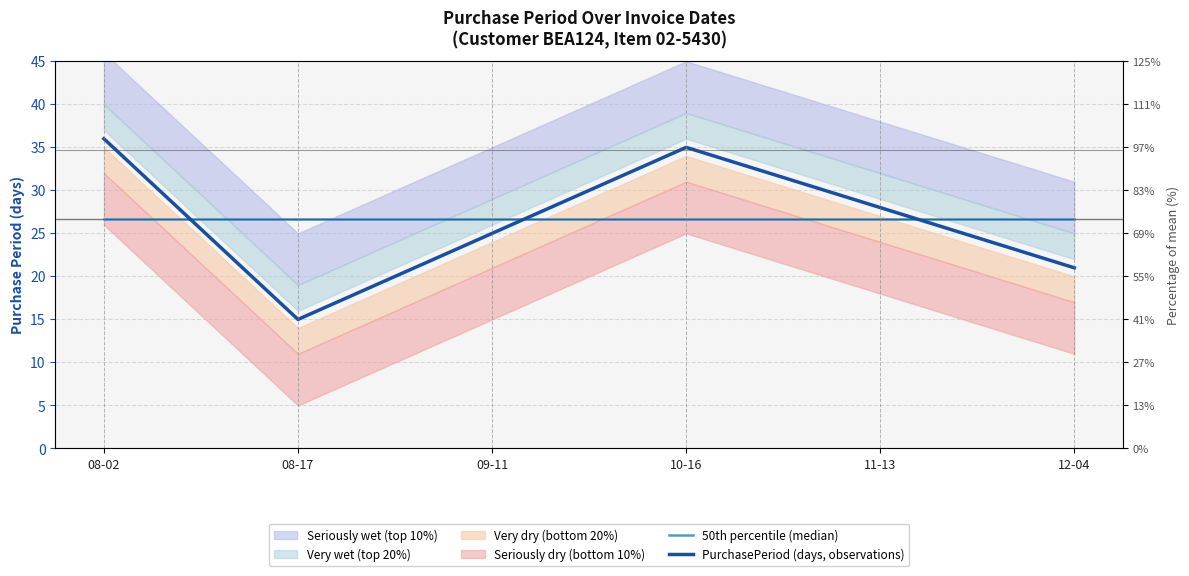

Which series ends up on top after the final intersection of 50th percentile (median) and PurchasePeriod (days, observations)?

50th percentile (median)